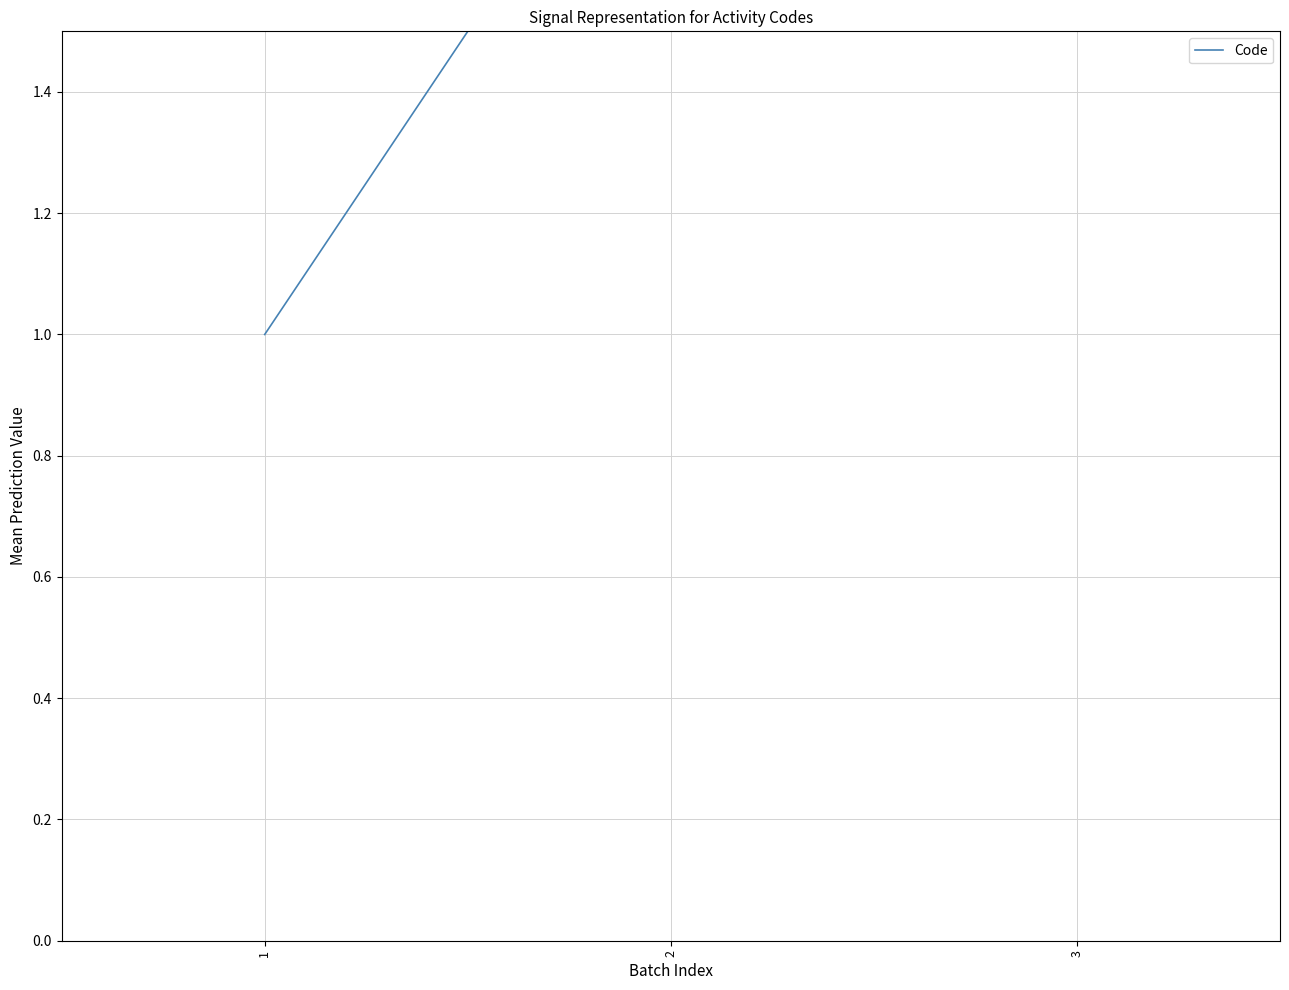

Which has a higher value, 3 or 1?

3